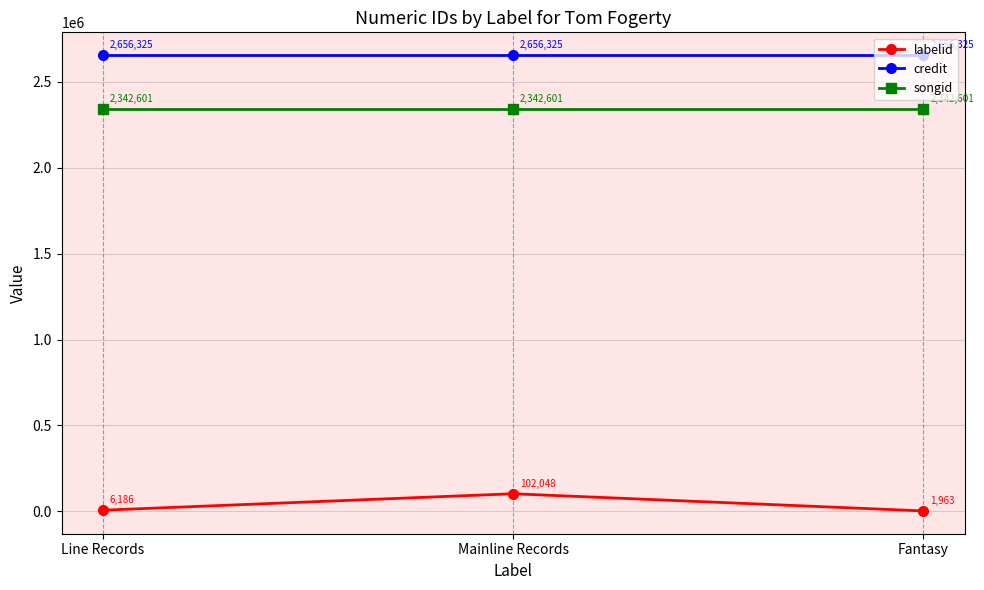

What is the average value of the labelid series?

36732